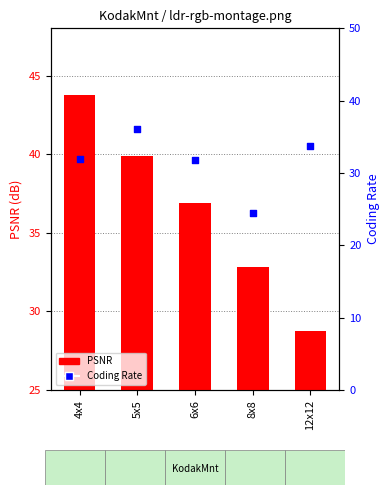

What is the total value across all series at 8x8?

57.3